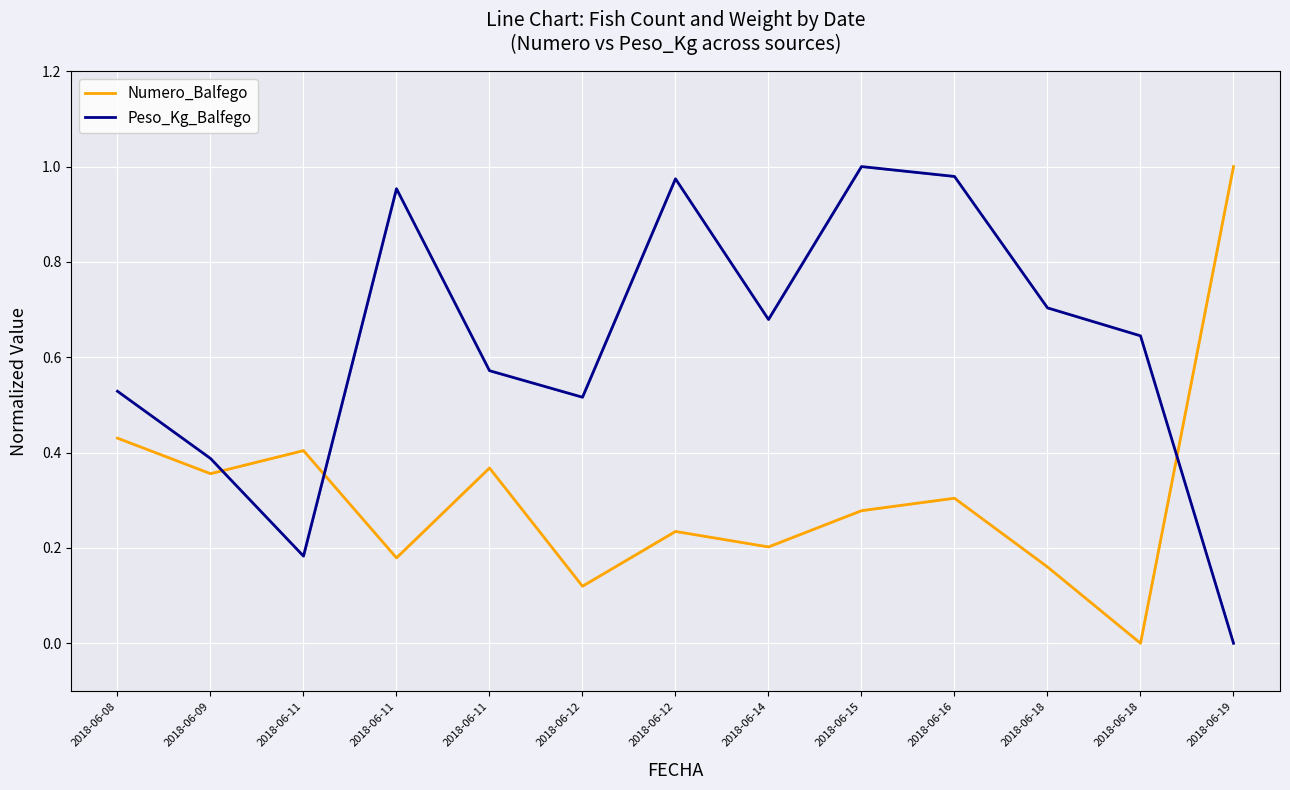

What is the difference between the second highest and second lowest values in the Peso_Kg_Balfego series?

0.8